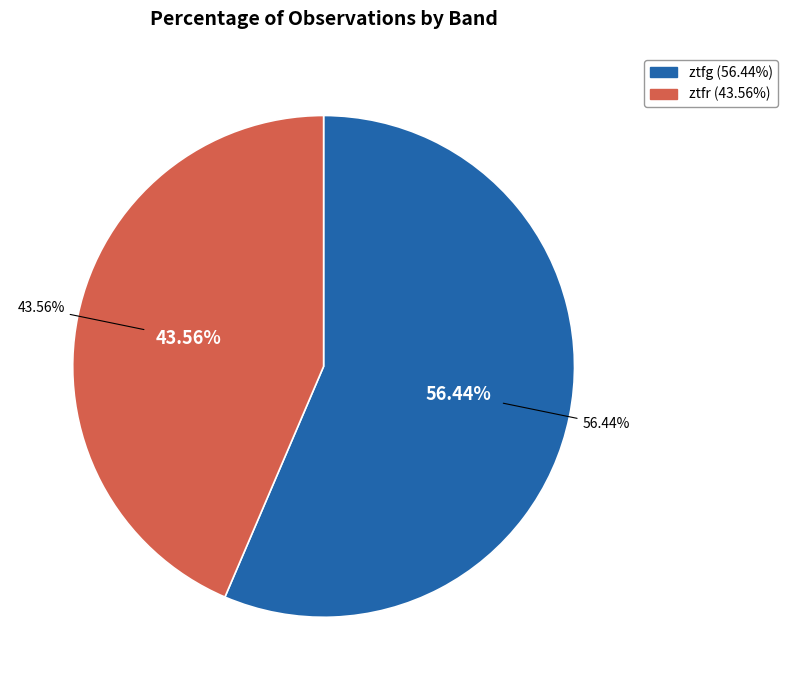

Rank the categories by value from highest to lowest.

ztfg, ztfr